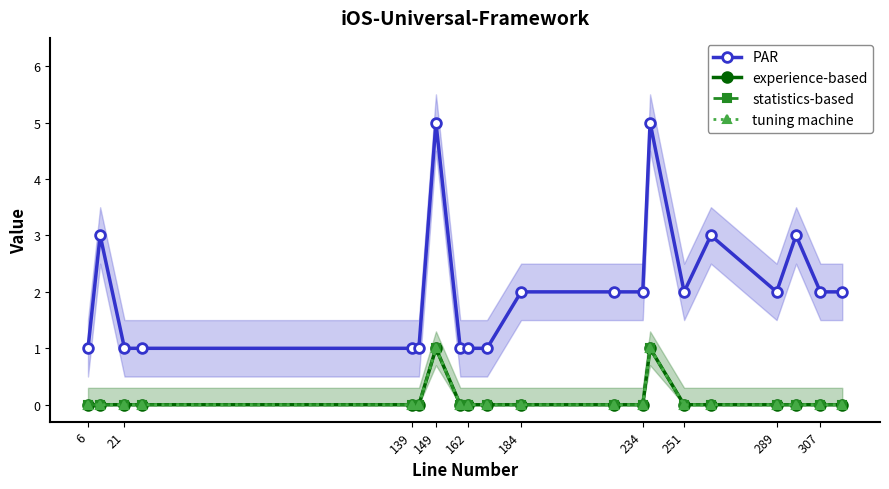

True or false: PAR has more than 2 points higher than both neighbors.

True